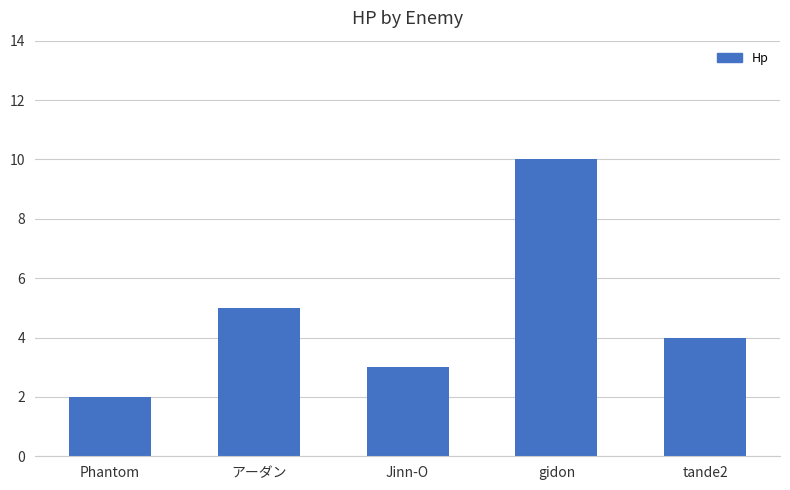

Reading left to right, list all the values displayed in this chart.

Phantom=2	アーダン=5	Jinn-O=3	gidon=10	tande2=4